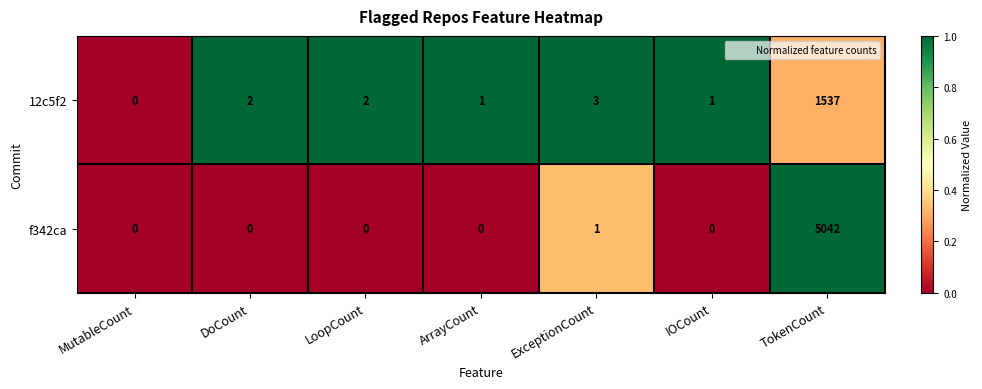

Reading right to left, extract all data points from this chart.

12c5f2: TokenCount=1537	IOCount=1	ExceptionCount=3	ArrayCount=1	LoopCount=2	DoCount=2	MutableCount=0
f342ca: TokenCount=5042	IOCount=0	ExceptionCount=1	ArrayCount=0	LoopCount=0	DoCount=0	MutableCount=0